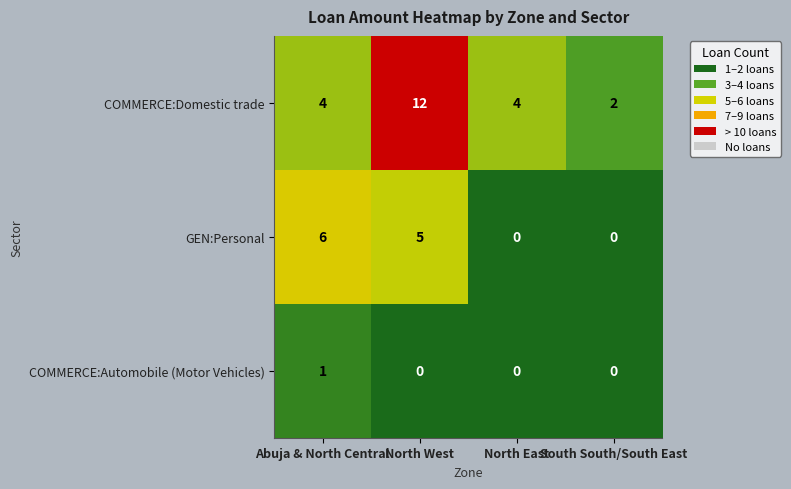

Reading left to right, what are all the values shown in this chart?

COMMERCE:Domestic trade: Abuja & North Central=4	North West=12	North East=4	South South/South East=2
GEN:Personal: Abuja & North Central=6	North West=5	North East=0	South South/South East=0
COMMERCE:Automobile (Motor Vehicles): Abuja & North Central=1	North West=0	North East=0	South South/South East=0